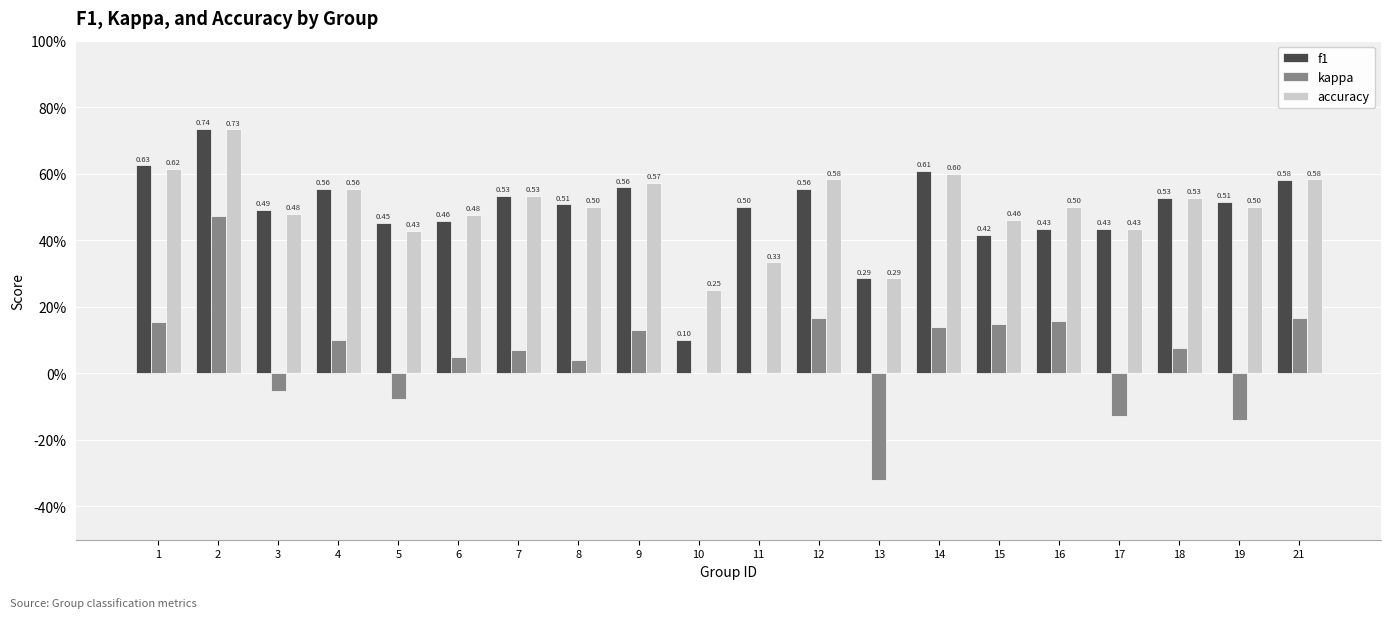

Rank the categories by accuracy value from lowest to highest.

10, 13, 11, 5, 17, 15, 6, 3, 8, 16, 19, 18, 7, 4, 9, 12, 21, 14, 1, 2